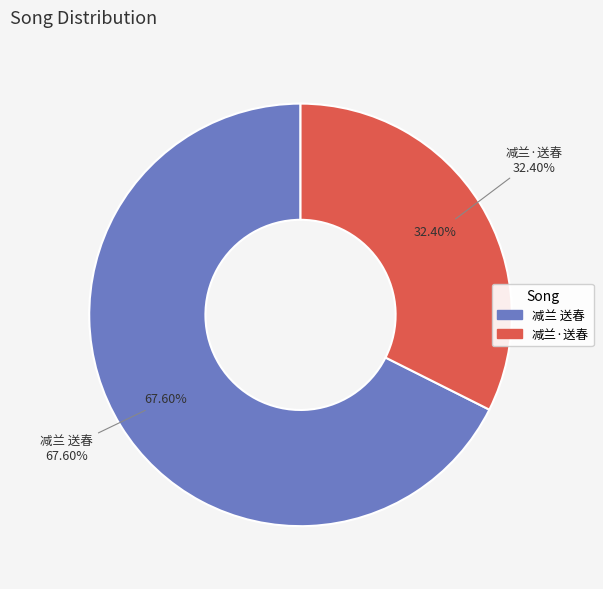

What is the ratio of the value at 减兰·送春 to the value at 减兰 送春?

0.5